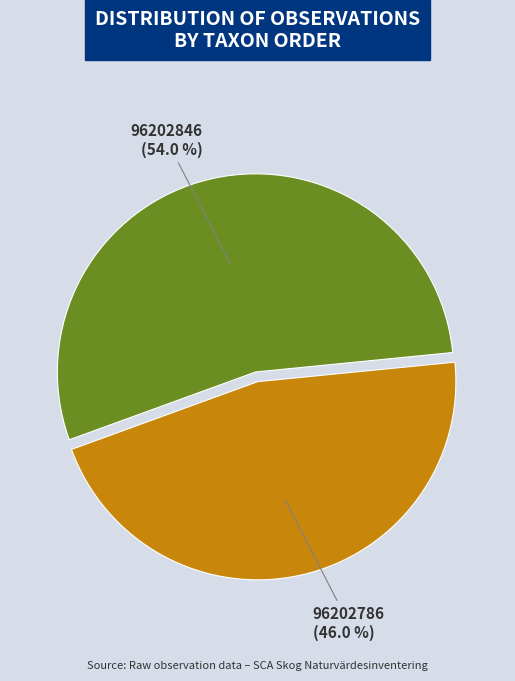

What portion of the pie excludes 96202846?

46.0%